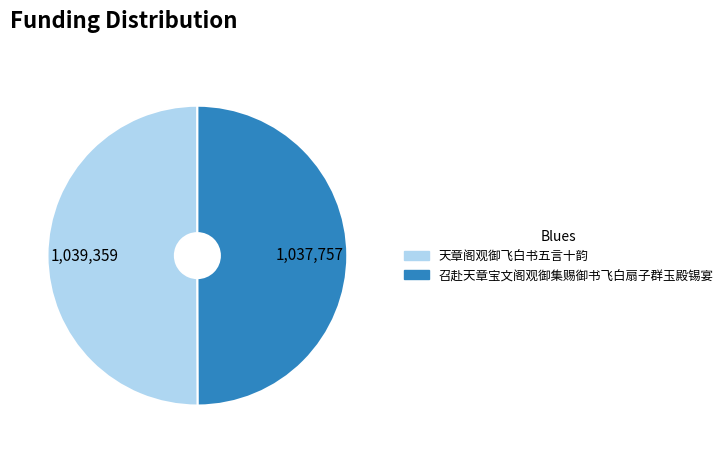

Is it true that 召赴天章宝文阁观御集赐御书飞白扇子群玉殿锡宴 is 50% of the pie?

True